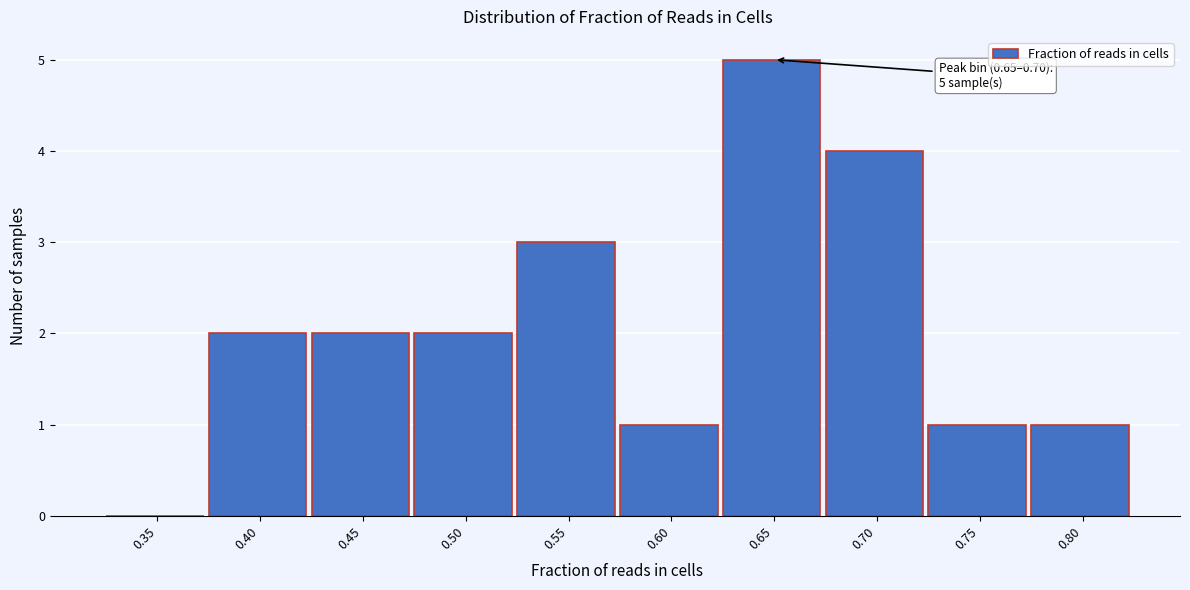

Reading left to right, what are all the values shown in this chart?

0.35=0	0.40=2	0.45=2	0.50=2	0.55=3	0.60=1	0.65=5	0.70=4	0.75=1	0.80=1